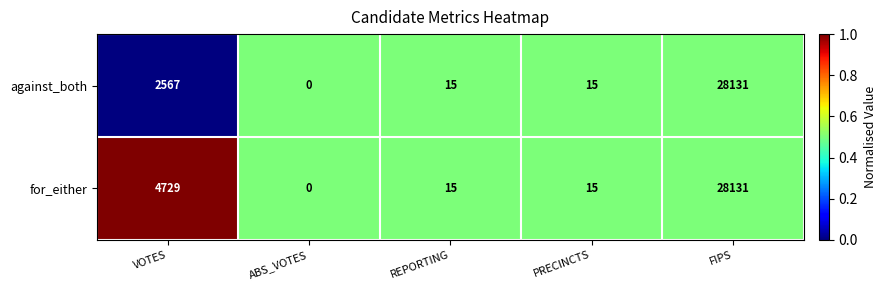

What is the difference between the against_both values at PRECINCTS and ABS_VOTES?

15